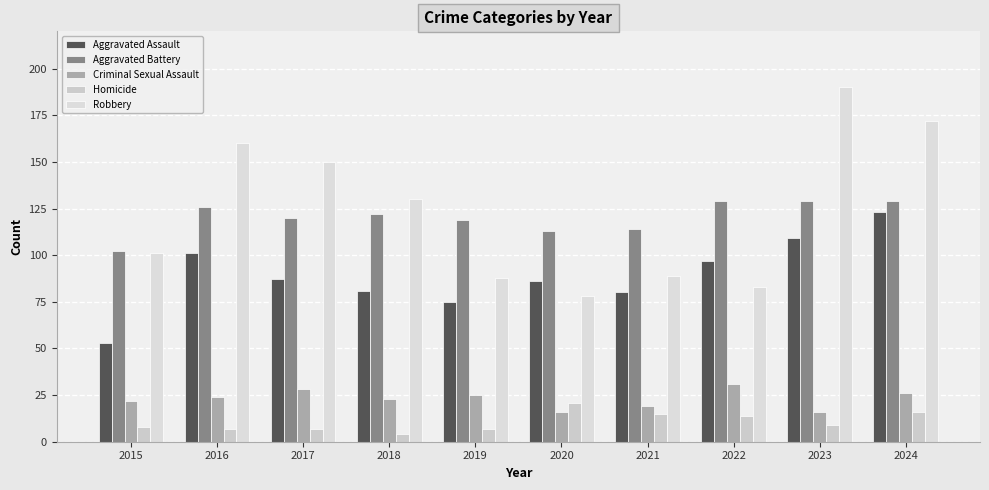

Count the number of categories in the chart.

10